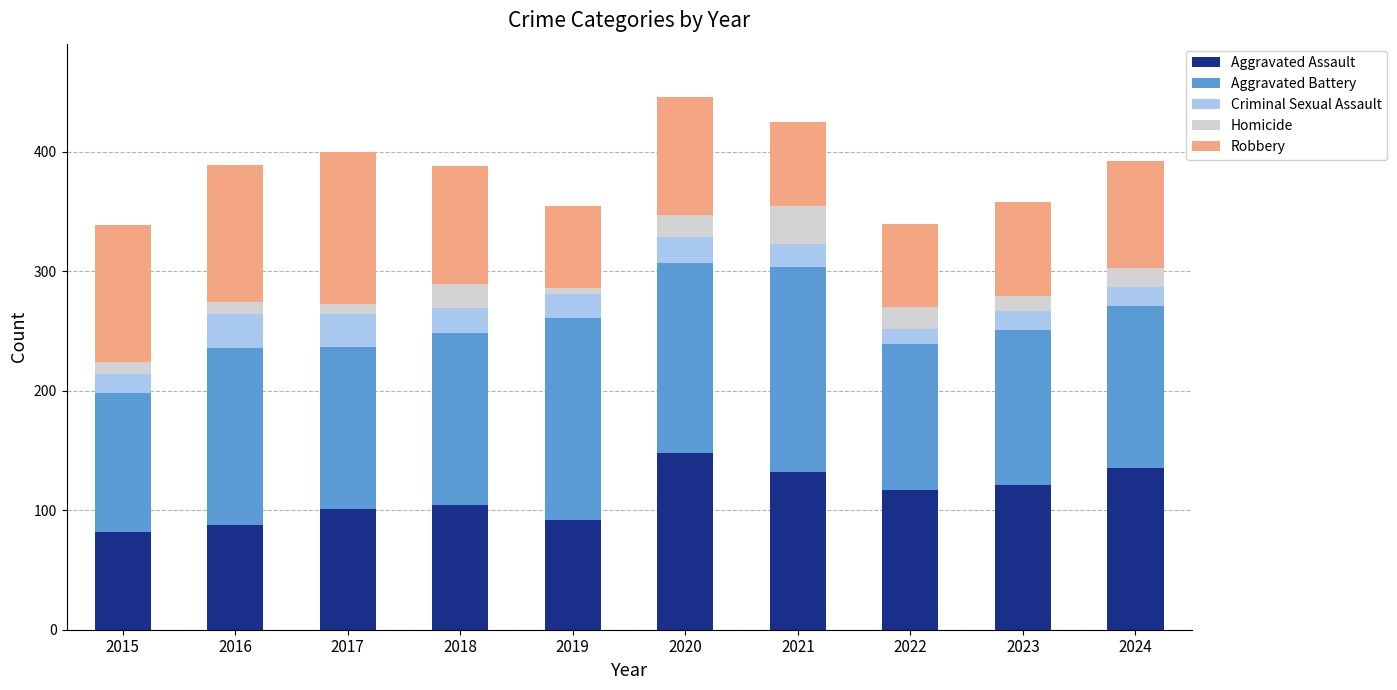

What is the difference between the second highest and minimum values in the Aggravated Assault series?

53